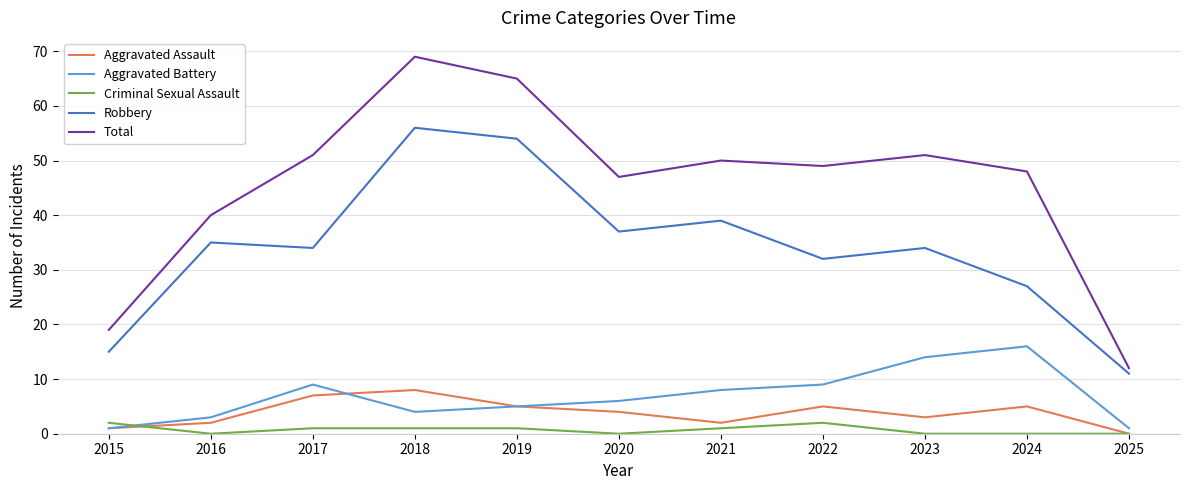

The value of Total at 2022 is 66. True or false?

False